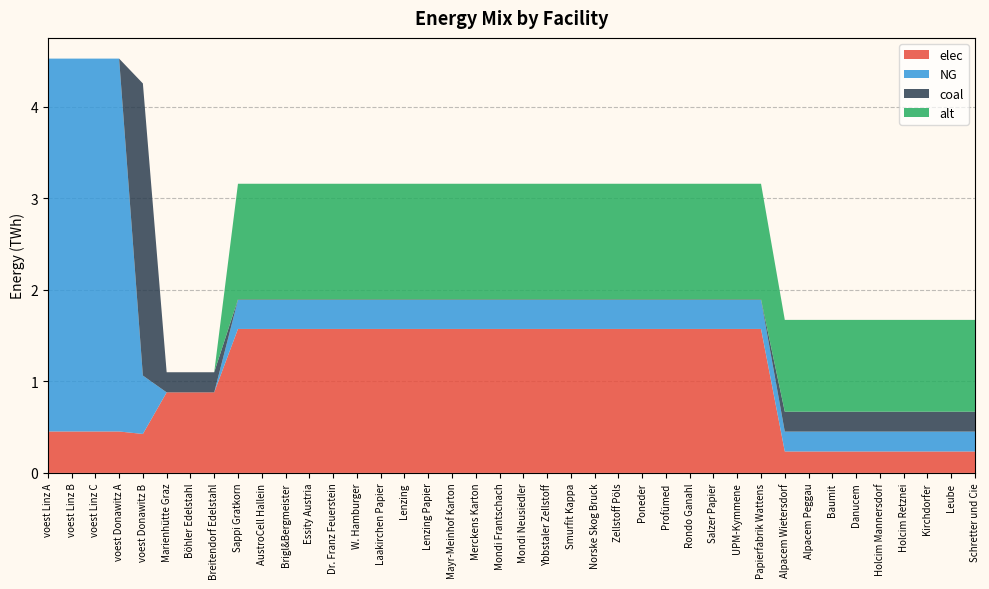

Reading left to right, what are all the values shown in this chart?

elec: voest Linz A=0.5	voest Linz B=0.5	voest Linz C=0.5	voest Donawitz A=0.5	voest Donawitz B=0.4	Marienhütte Graz=0.9	Böhler Edelstahl=0.9	Breitendorf Edelstahl=0.9	Sappi Gratkorn=1.6	AustroCell Hallein=1.6	Brigl&Bergmeister=1.6	Essity Austria=1.6	Dr. Franz Feuerstein=1.6	W. Hamburger=1.6	Laakirchen Papier=1.6	Lenzing=1.6	Lenzing Papier=1.6	Mayr-Meinhof Karton=1.6	Merckens Karton=1.6	Mondi Frantschach=1.6	Mondi Neusiedler=1.6	Ybbstaler Zellstoff=1.6	Smurfit Kappa=1.6	Norske Skog Bruck=1.6	Zellstoff Pöls=1.6	Poneder=1.6	Profümed=1.6	Rondo Ganahl=1.6	Salzer Papier=1.6	UPM-Kymmene=1.6	Papierfabrik Wattens=1.6	Alpacem Wietersdorf=0.2	Alpacem Peggau=0.2	Baumit=0.2	Danucem=0.2	Holcim Mannersdorf=0.2	Holcim Retznei=0.2	Kirchdorfer=0.2	Leube=0.2	Schretter und Cie=0.2
NG: voest Linz A=4.1	voest Linz B=4.1	voest Linz C=4.1	voest Donawitz A=4.1	voest Donawitz B=0.6	Marienhütte Graz=0.0	Böhler Edelstahl=0.0	Breitendorf Edelstahl=0.0	Sappi Gratkorn=0.3	AustroCell Hallein=0.3	Brigl&Bergmeister=0.3	Essity Austria=0.3	Dr. Franz Feuerstein=0.3	W. Hamburger=0.3	Laakirchen Papier=0.3	Lenzing=0.3	Lenzing Papier=0.3	Mayr-Meinhof Karton=0.3	Merckens Karton=0.3	Mondi Frantschach=0.3	Mondi Neusiedler=0.3	Ybbstaler Zellstoff=0.3	Smurfit Kappa=0.3	Norske Skog Bruck=0.3	Zellstoff Pöls=0.3	Poneder=0.3	Profümed=0.3	Rondo Ganahl=0.3	Salzer Papier=0.3	UPM-Kymmene=0.3	Papierfabrik Wattens=0.3	Alpacem Wietersdorf=0.2	Alpacem Peggau=0.2	Baumit=0.2	Danucem=0.2	Holcim Mannersdorf=0.2	Holcim Retznei=0.2	Kirchdorfer=0.2	Leube=0.2	Schretter und Cie=0.2
coal: voest Linz A=0.0	voest Linz B=0.0	voest Linz C=0.0	voest Donawitz A=0.0	voest Donawitz B=3.2	Marienhütte Graz=0.2	Böhler Edelstahl=0.2	Breitendorf Edelstahl=0.2	Sappi Gratkorn=0.0	AustroCell Hallein=0.0	Brigl&Bergmeister=0.0	Essity Austria=0.0	Dr. Franz Feuerstein=0.0	W. Hamburger=0.0	Laakirchen Papier=0.0	Lenzing=0.0	Lenzing Papier=0.0	Mayr-Meinhof Karton=0.0	Merckens Karton=0.0	Mondi Frantschach=0.0	Mondi Neusiedler=0.0	Ybbstaler Zellstoff=0.0	Smurfit Kappa=0.0	Norske Skog Bruck=0.0	Zellstoff Pöls=0.0	Poneder=0.0	Profümed=0.0	Rondo Ganahl=0.0	Salzer Papier=0.0	UPM-Kymmene=0.0	Papierfabrik Wattens=0.0	Alpacem Wietersdorf=0.2	Alpacem Peggau=0.2	Baumit=0.2	Danucem=0.2	Holcim Mannersdorf=0.2	Holcim Retznei=0.2	Kirchdorfer=0.2	Leube=0.2	Schretter und Cie=0.2
alt: voest Linz A=0.0	voest Linz B=0.0	voest Linz C=0.0	voest Donawitz A=0.0	voest Donawitz B=0.0	Marienhütte Graz=0.0	Böhler Edelstahl=0.0	Breitendorf Edelstahl=0.0	Sappi Gratkorn=1.3	AustroCell Hallein=1.3	Brigl&Bergmeister=1.3	Essity Austria=1.3	Dr. Franz Feuerstein=1.3	W. Hamburger=1.3	Laakirchen Papier=1.3	Lenzing=1.3	Lenzing Papier=1.3	Mayr-Meinhof Karton=1.3	Merckens Karton=1.3	Mondi Frantschach=1.3	Mondi Neusiedler=1.3	Ybbstaler Zellstoff=1.3	Smurfit Kappa=1.3	Norske Skog Bruck=1.3	Zellstoff Pöls=1.3	Poneder=1.3	Profümed=1.3	Rondo Ganahl=1.3	Salzer Papier=1.3	UPM-Kymmene=1.3	Papierfabrik Wattens=1.3	Alpacem Wietersdorf=1.0	Alpacem Peggau=1.0	Baumit=1.0	Danucem=1.0	Holcim Mannersdorf=1.0	Holcim Retznei=1.0	Kirchdorfer=1.0	Leube=1.0	Schretter und Cie=1.0